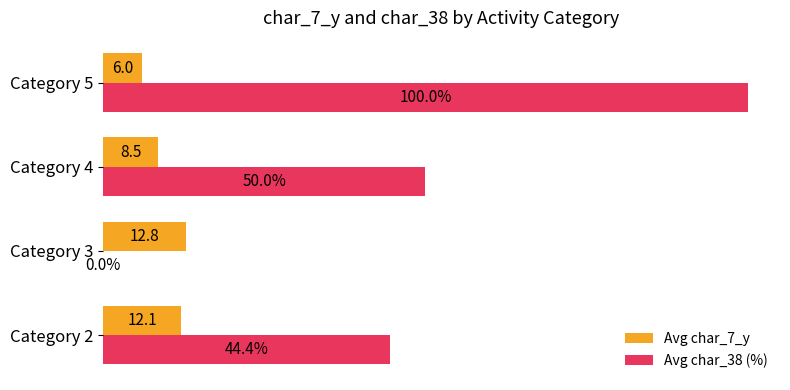

Which label corresponds to the largest value in the chart?

Category 5